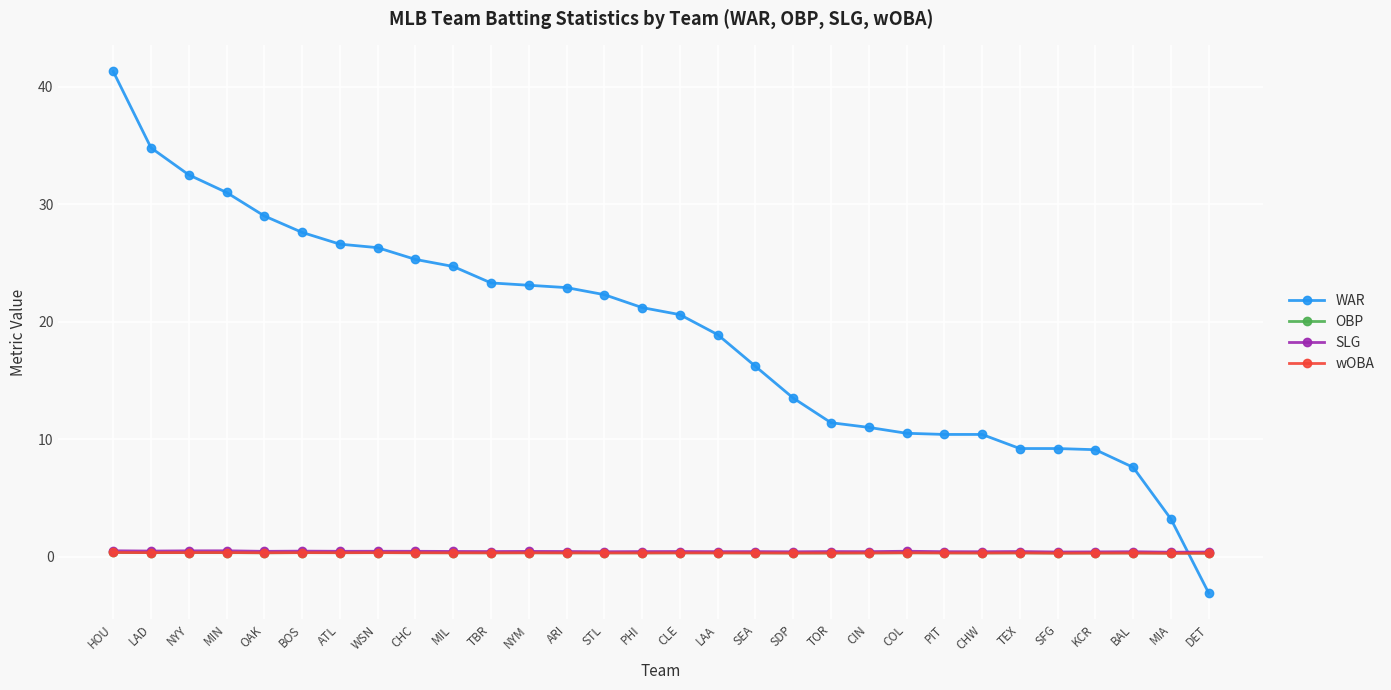

At which category is the sum across all series the highest?

HOU